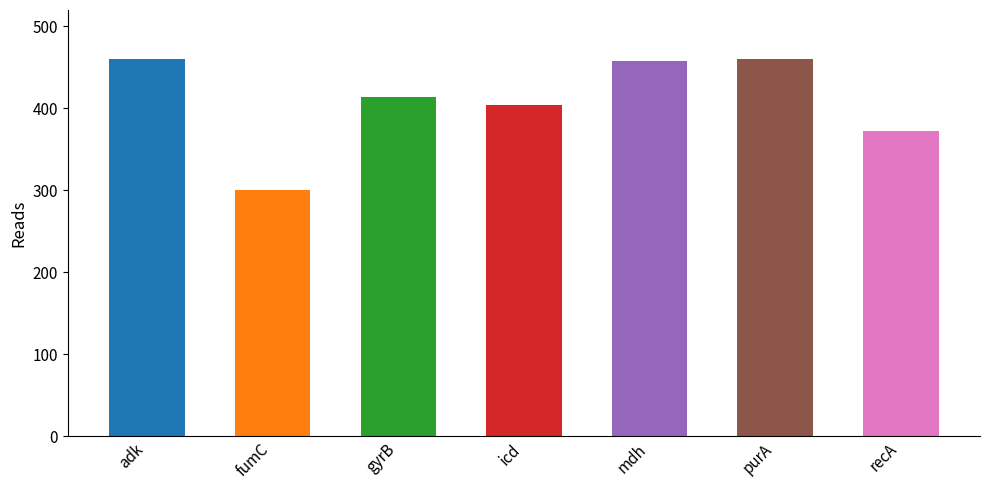

List the labels in order of value, largest first.

adk, purA, mdh, gyrB, icd, recA, fumC